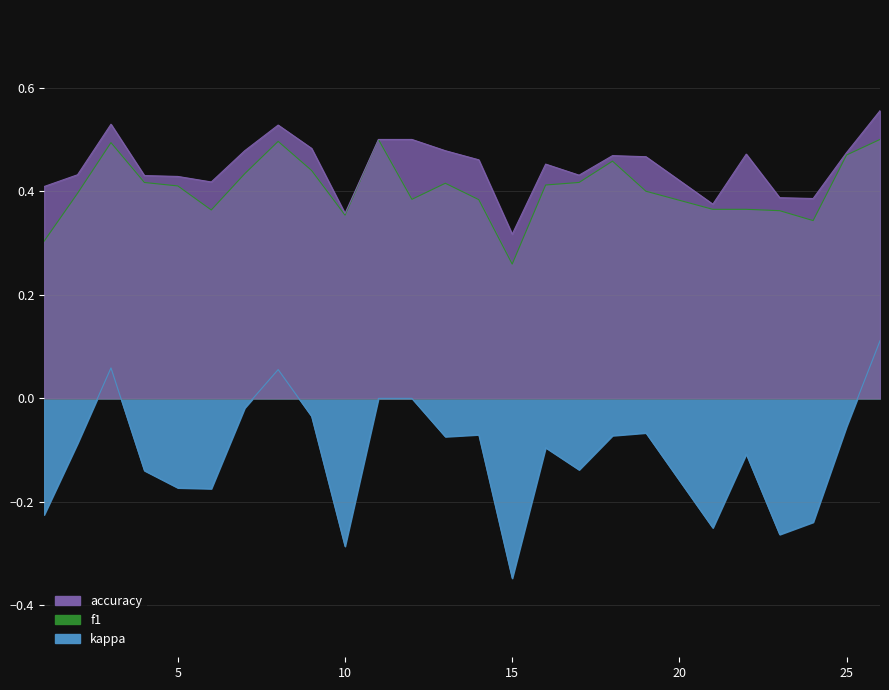

What is the value of the kappa point at the 22nd from the left?

-0.3